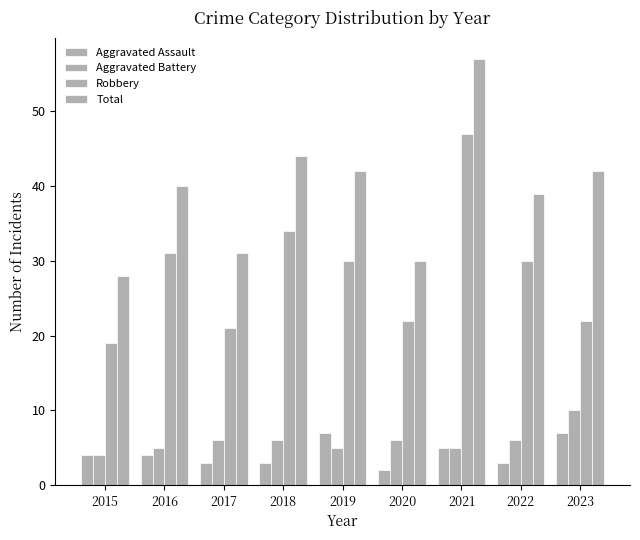

Count the number of categories in the chart.

9